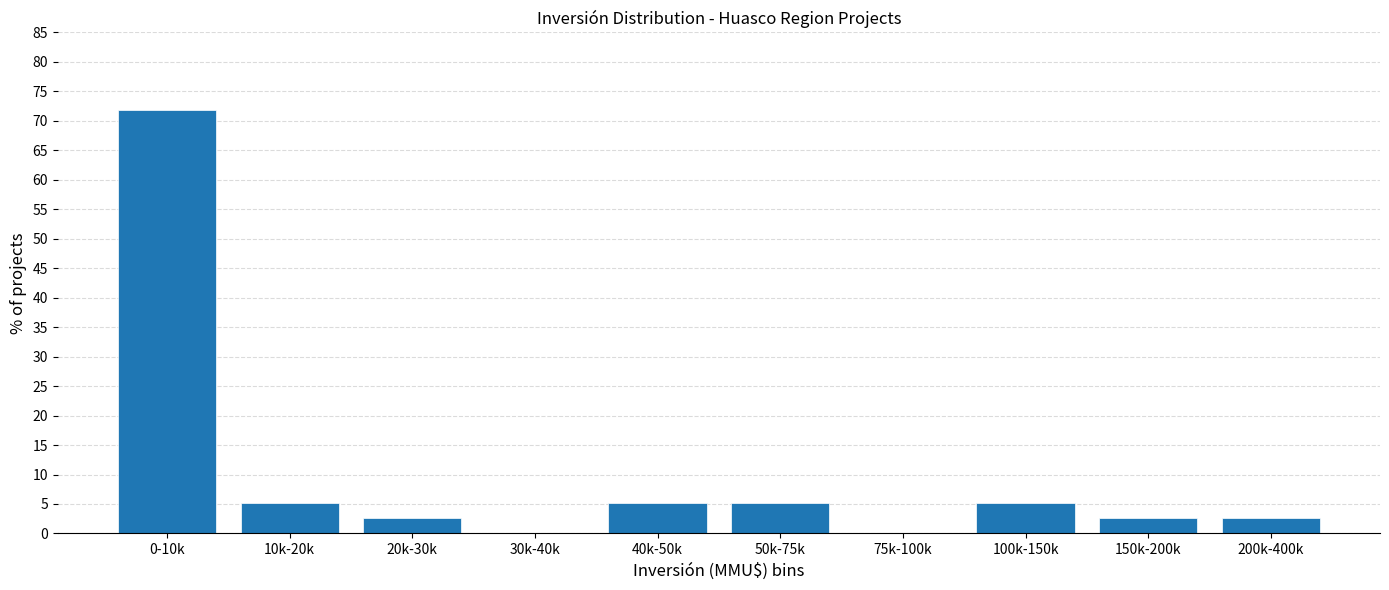

Reading left to right, transcribe all the data shown in this chart.

0-10k=71.8	10k-20k=5.1	20k-30k=2.6	30k-40k=0.0	40k-50k=5.1	50k-75k=5.1	75k-100k=0.0	100k-150k=5.1	150k-200k=2.6	200k-400k=2.6